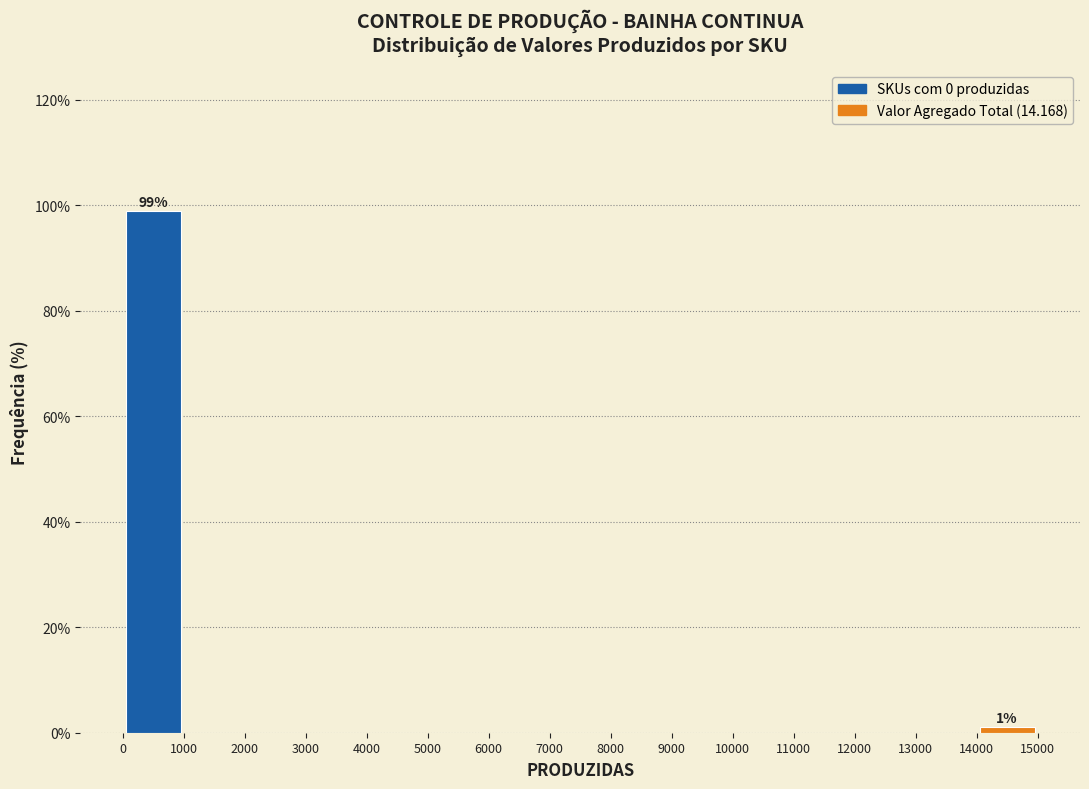

Which range on the x-axis has the tallest bar?

0 to 1000